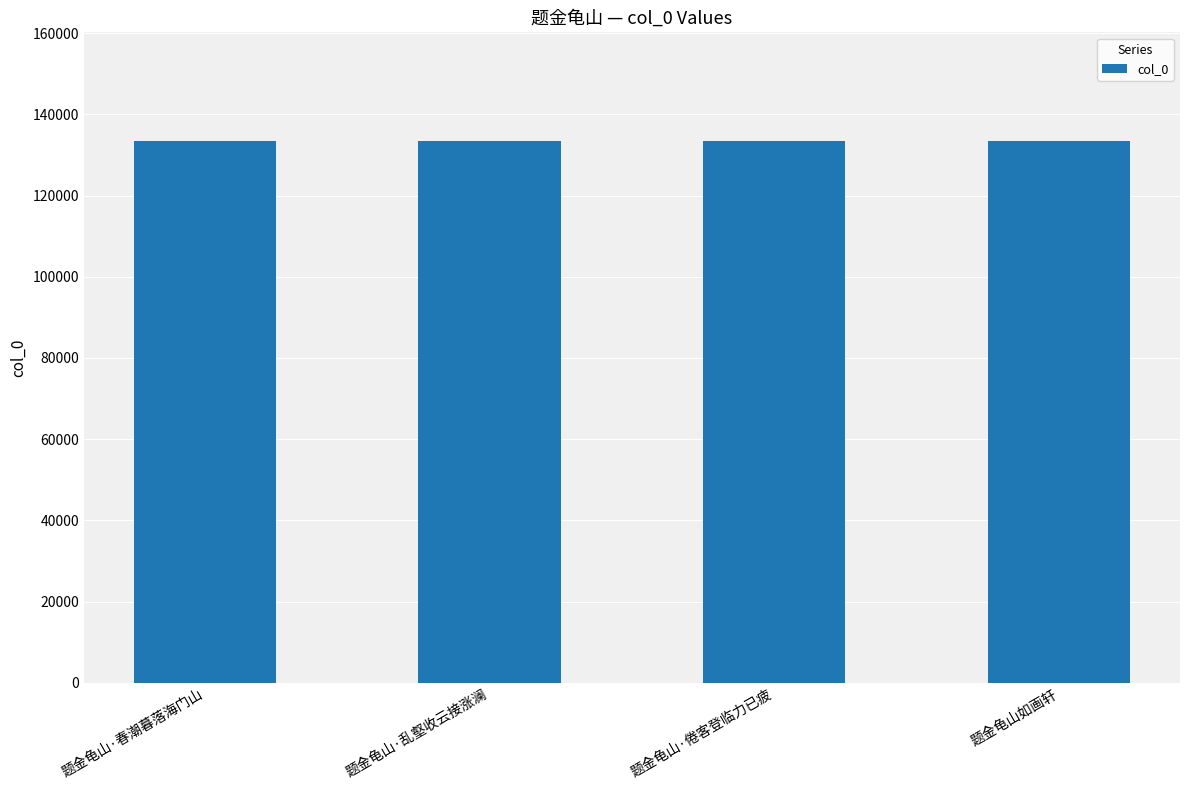

Approximately how many times larger is the value at 题金龟山·乱壑收云接涨澜 compared to 题金龟山·春潮暮落海门山?

1.0